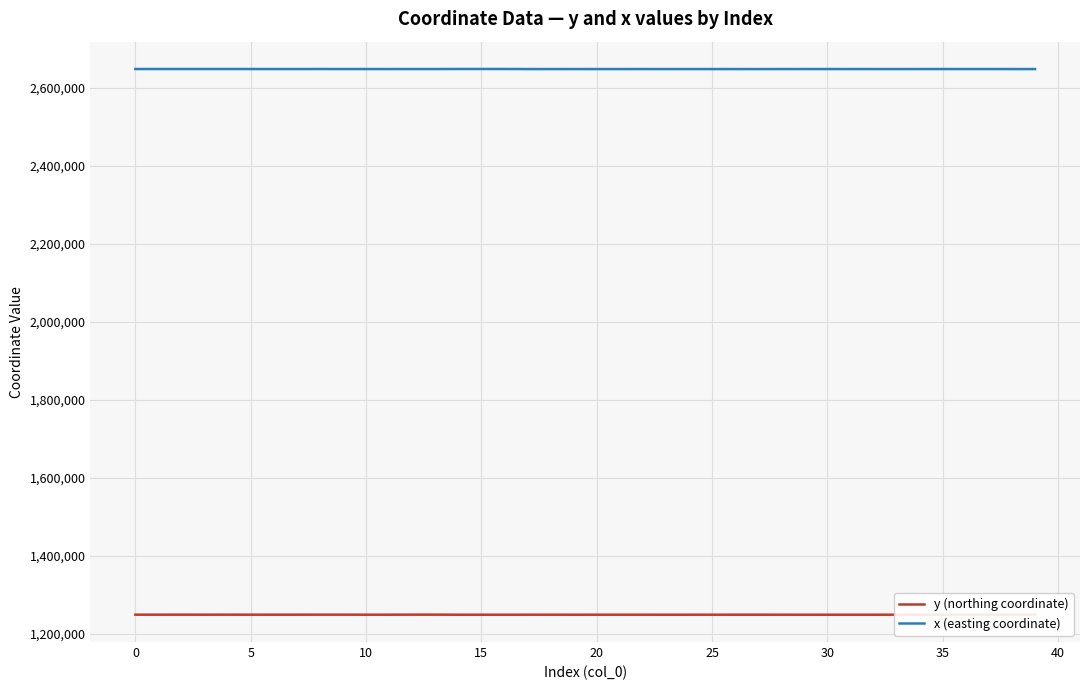

How many data points in y (northing coordinate) are above 1248473?

20